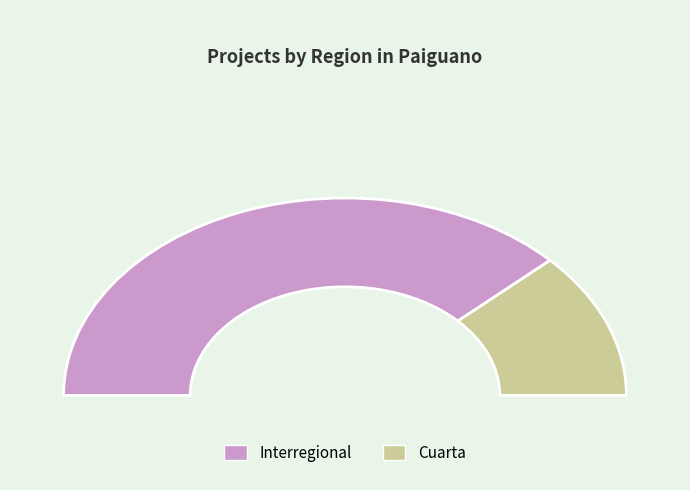

To the nearest percent, what portion does Interregional represent?

76%